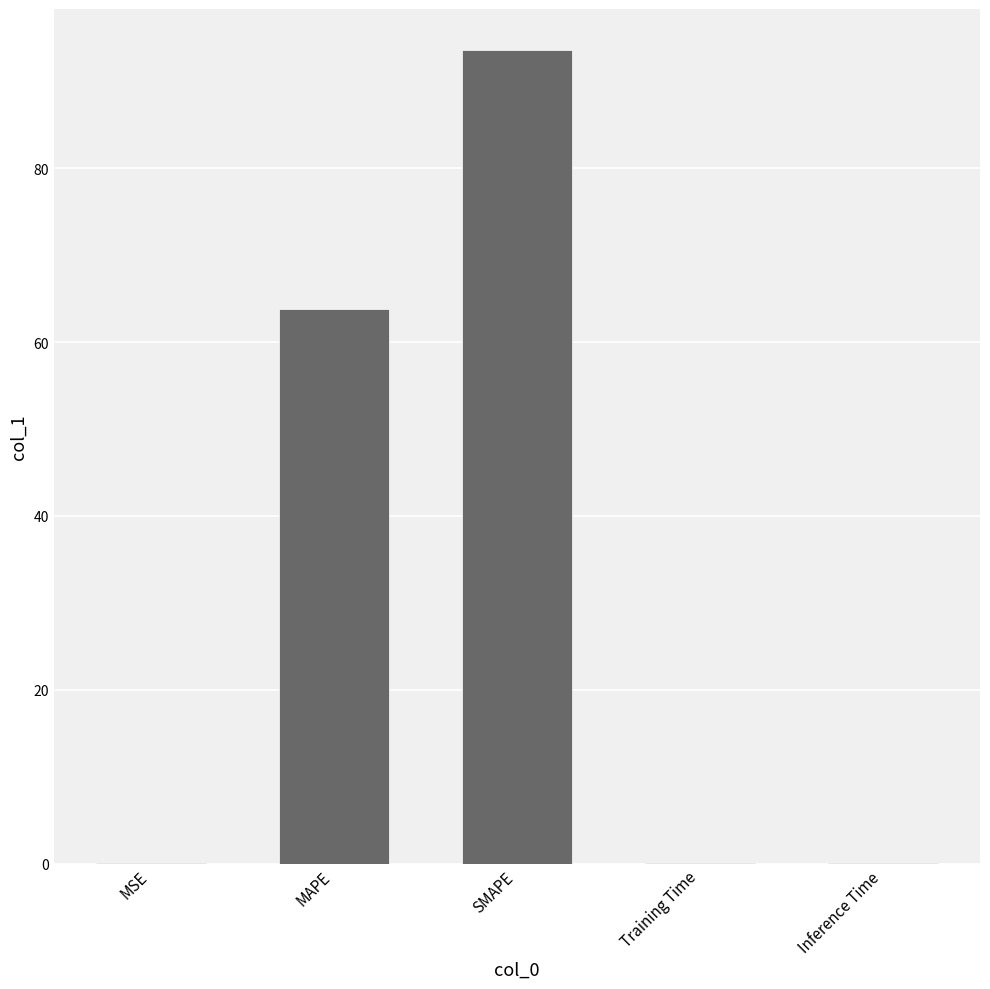

What is the change in value from MSE to SMAPE?

+93.6